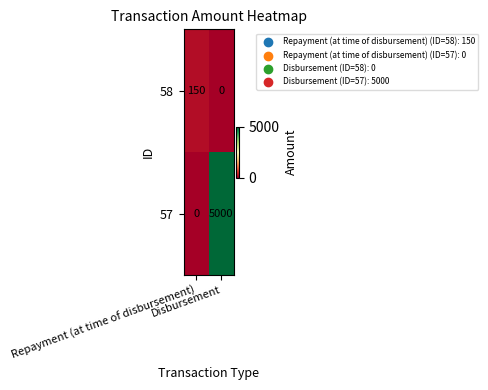

Rank the series by their average value, from highest to lowest.

57, 58